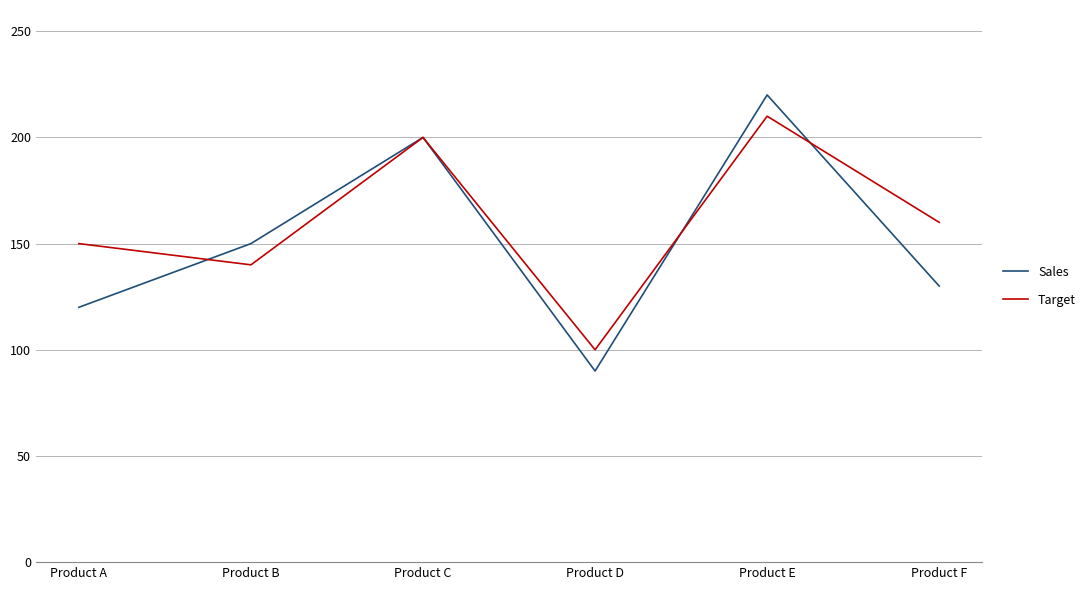

What is the difference between the second highest and minimum values in the Target series?

100